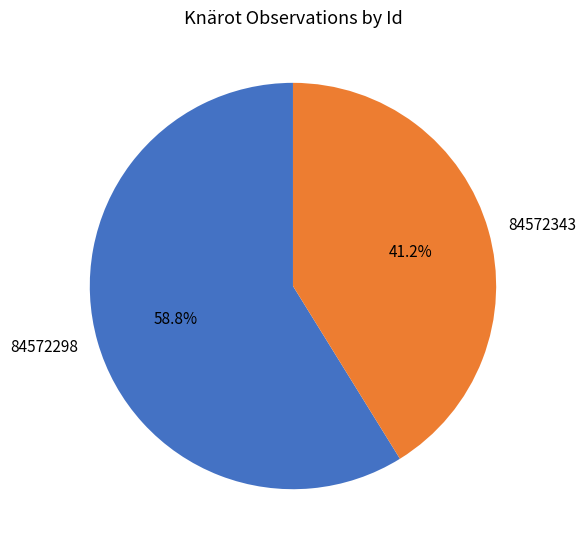

Which slice is the smallest?

84572343